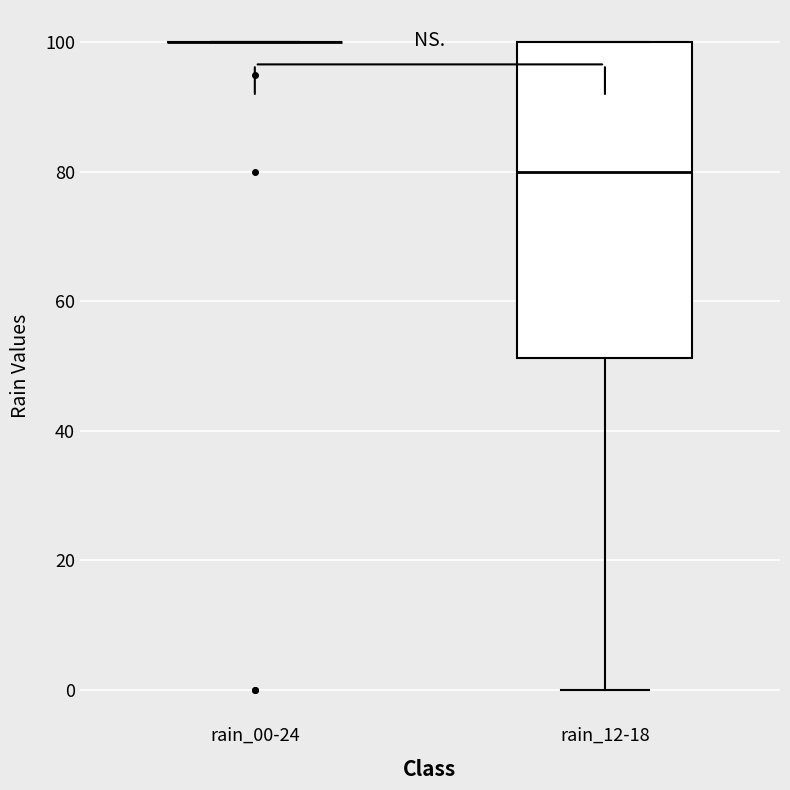

Reading left to right, read every box against the y-axis: the position of its median line, the range the box covers, and the ends of its whiskers. The values are not printed on the chart, so give them approximately, as read against the axis.

rain_00-24: box collapsed to a line at 100, whiskers 100 to 100
rain_12-18: median 80, box 52 to 100, whiskers 0 to 100